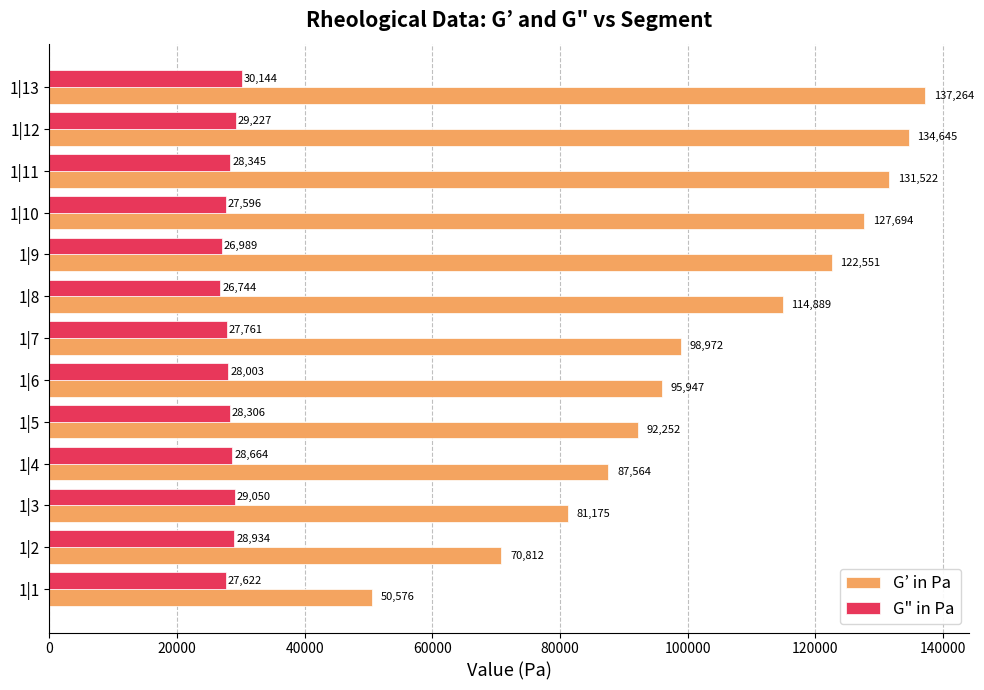

Which series changed the most between 1|5 and 1|10?

G’ in Pa